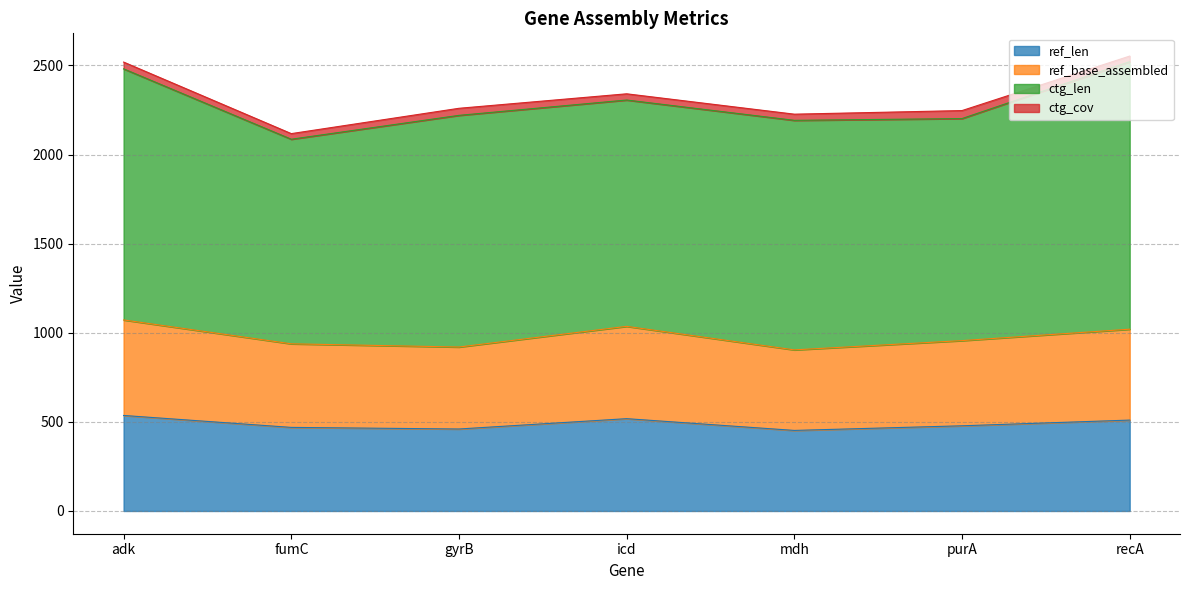

Is it true that ref_base_assembled equals 592 at recA?

False